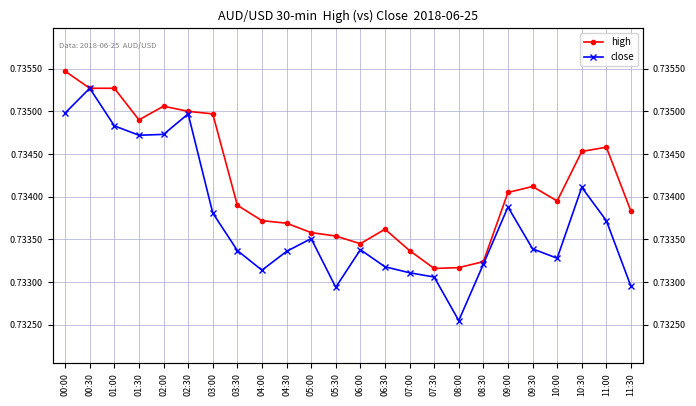

What is the average value of the high series?

0.7